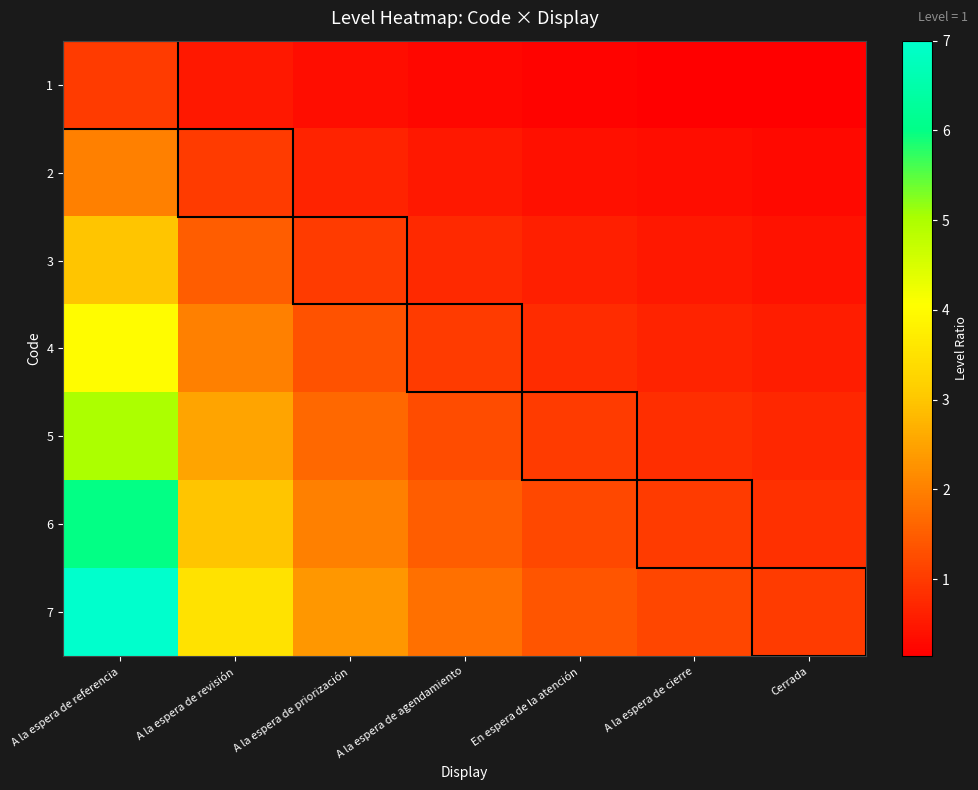

Reading left to right, extract all data points from this chart.

1: A la espera de referencia=1.0	A la espera de revisión=0.5	A la espera de priorización=0.3	A la espera de agendamiento=0.2	En espera de la atención=0.2	A la espera de cierre=0.2	Cerrada=0.1
2: A la espera de referencia=2.0	A la espera de revisión=1.0	A la espera de priorización=0.7	A la espera de agendamiento=0.5	En espera de la atención=0.4	A la espera de cierre=0.3	Cerrada=0.3
3: A la espera de referencia=3.0	A la espera de revisión=1.5	A la espera de priorización=1.0	A la espera de agendamiento=0.8	En espera de la atención=0.6	A la espera de cierre=0.5	Cerrada=0.4
4: A la espera de referencia=4.0	A la espera de revisión=2.0	A la espera de priorización=1.3	A la espera de agendamiento=1.0	En espera de la atención=0.8	A la espera de cierre=0.7	Cerrada=0.6
5: A la espera de referencia=5.0	A la espera de revisión=2.5	A la espera de priorización=1.7	A la espera de agendamiento=1.2	En espera de la atención=1.0	A la espera de cierre=0.8	Cerrada=0.7
6: A la espera de referencia=6.0	A la espera de revisión=3.0	A la espera de priorización=2.0	A la espera de agendamiento=1.5	En espera de la atención=1.2	A la espera de cierre=1.0	Cerrada=0.9
7: A la espera de referencia=7.0	A la espera de revisión=3.5	A la espera de priorización=2.3	A la espera de agendamiento=1.8	En espera de la atención=1.4	A la espera de cierre=1.2	Cerrada=1.0